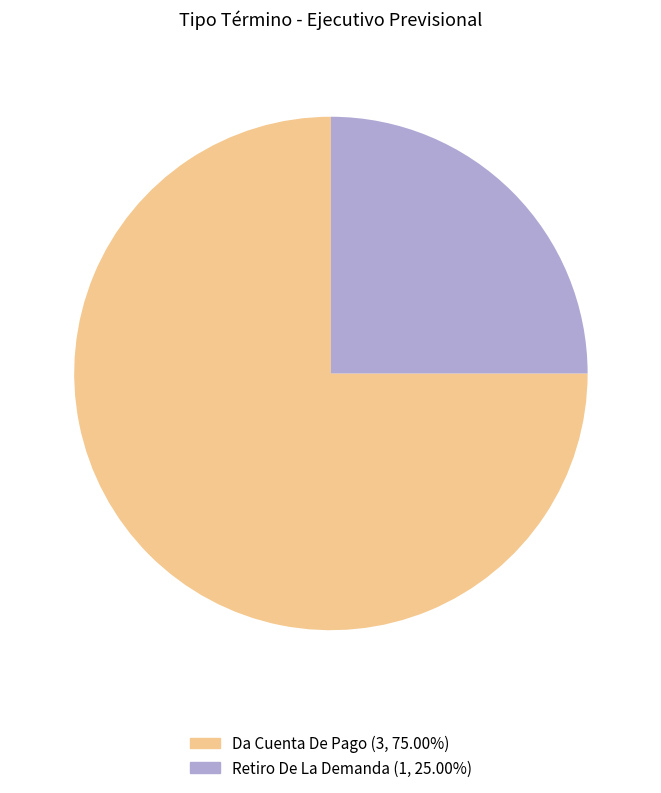

Which has a higher value, Da Cuenta De Pago or Retiro De La Demanda?

Da Cuenta De Pago